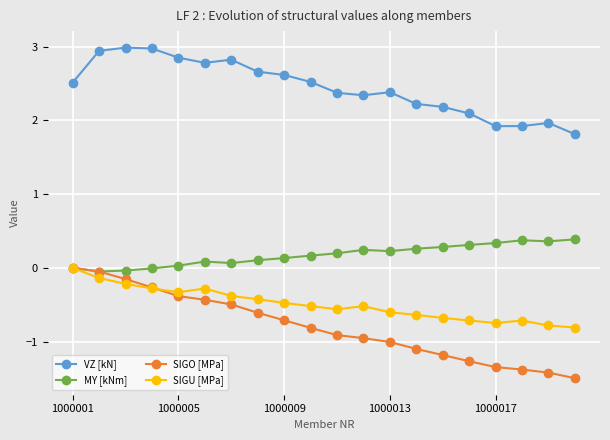

What is the smallest value displayed?

-1.5